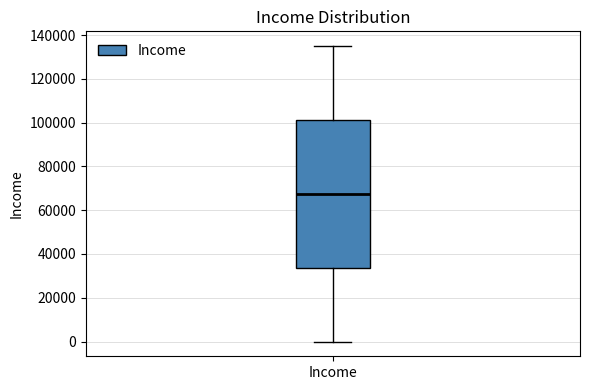

Transcribe this box plot: give where the median line is, the range the box spans, and where the two whiskers end, as read against the y-axis. The values are not printed on the chart, so give them approximately, as read against the axis.

median 68000, box 34000 to 102000, whiskers 0 to 136000